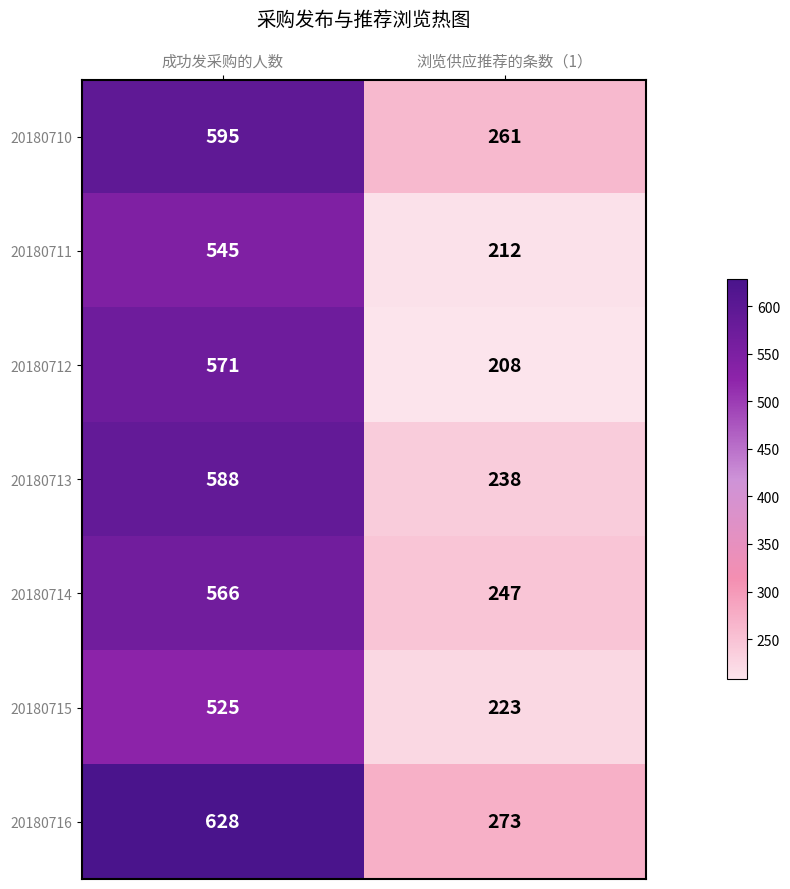

Is it true that 20180712 equals 121 at 浏览供应推荐的条数（1）?

False